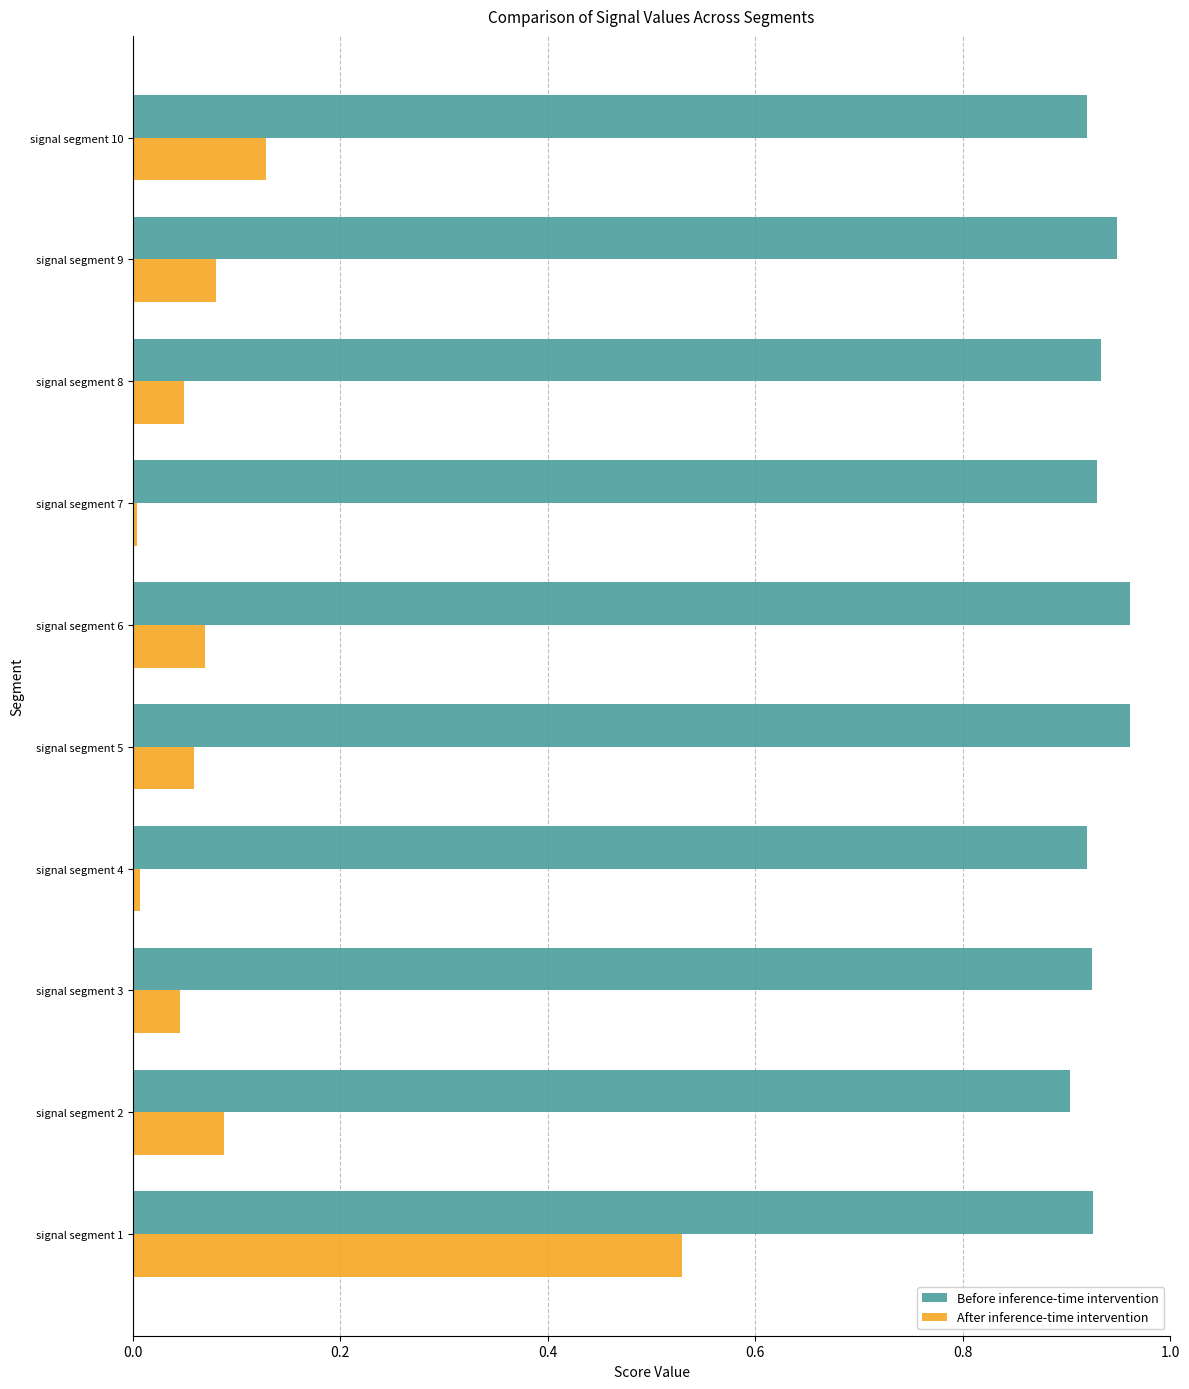

Is it true that Before inference-time intervention equals 0.9 at signal segment 7?

True